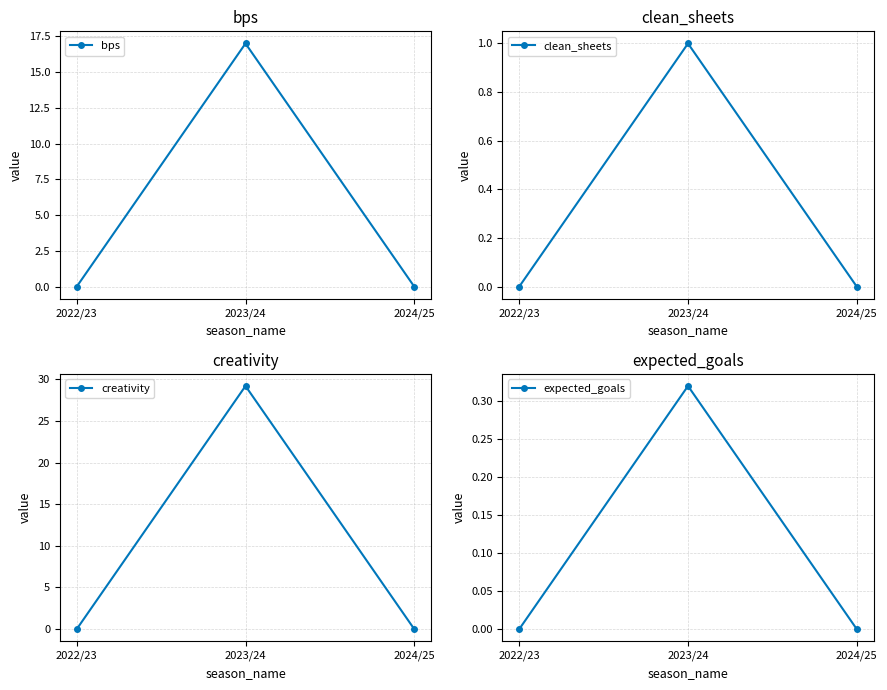

What is the label of the 3rd point from the right?

2022/23